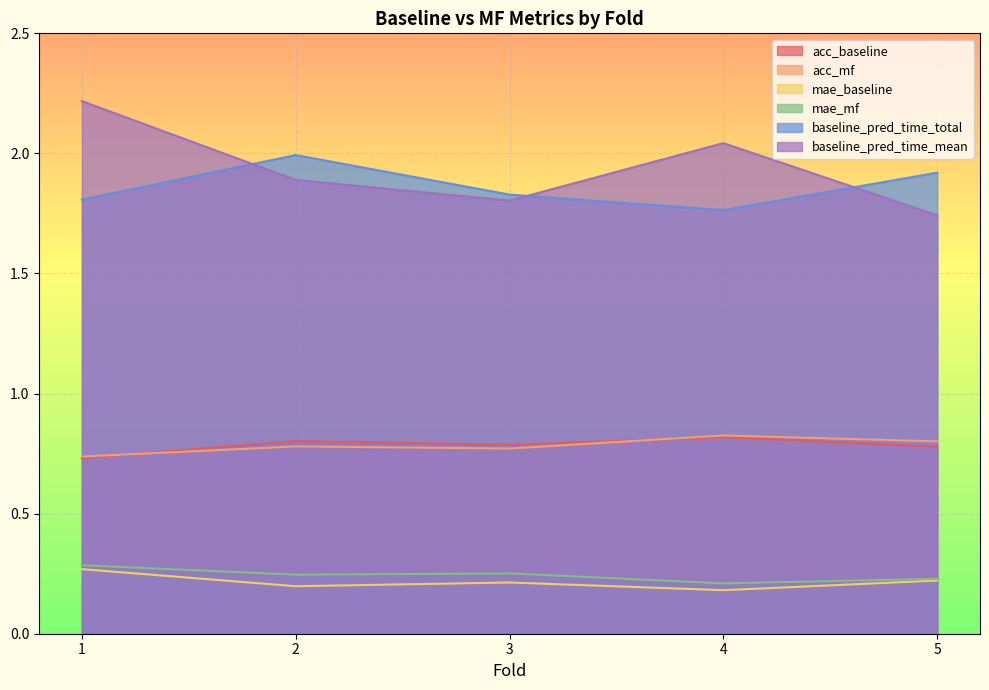

In acc_mf, how many points are lower than both neighbors (excluding endpoints)?

1